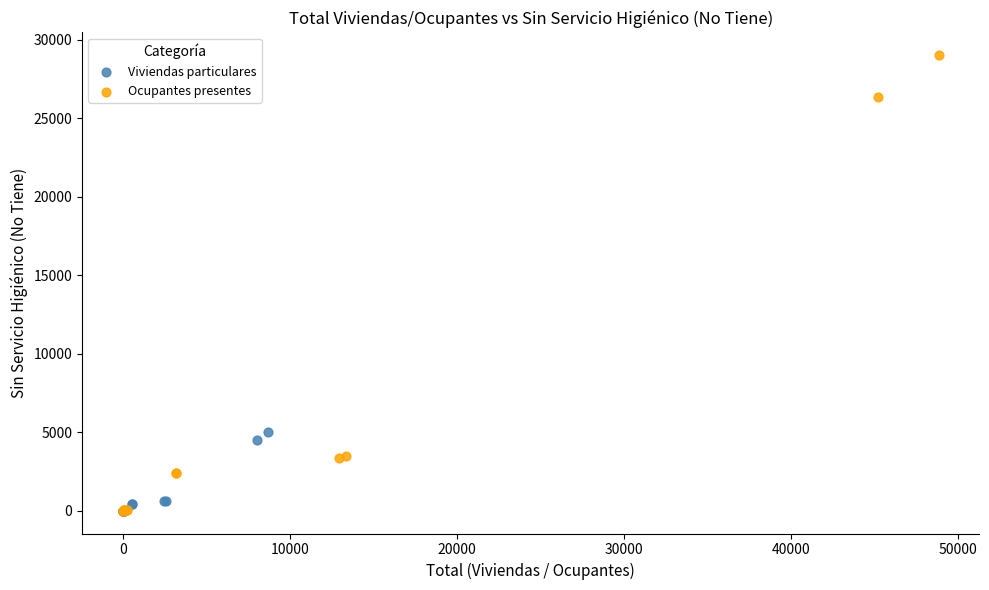

Which series has the widest spread of Y values?

Ocupantes presentes